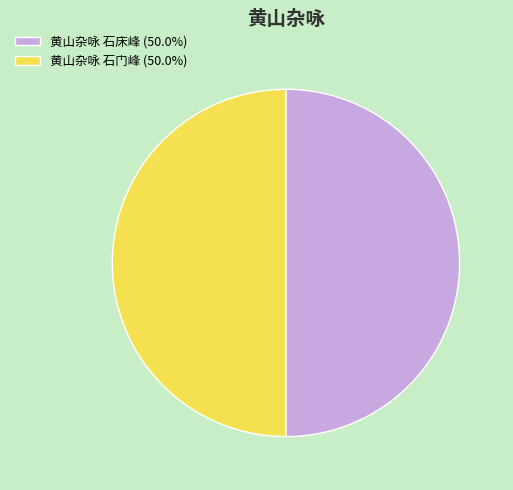

Do 黄山杂咏 石门峰 (50.0%) and 黄山杂咏 石床峰 (50.0%) together represent more than half of the pie?

Yes